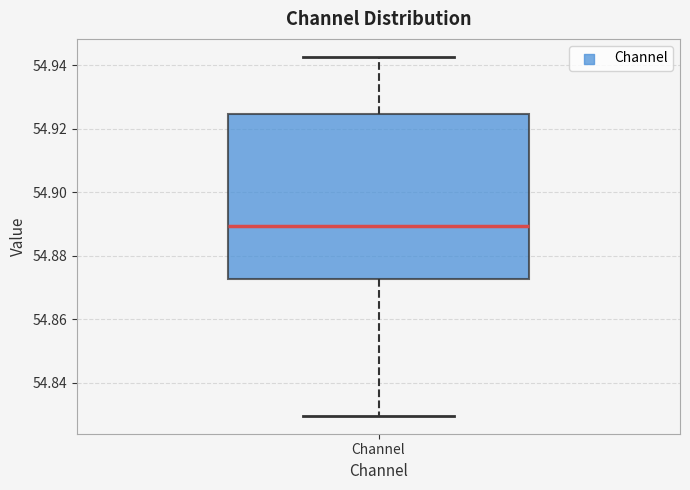

Where does the median line of the box for Channel sit on the y-axis? The values are not printed on the chart, so give them approximately, as read against the axis.

54.890